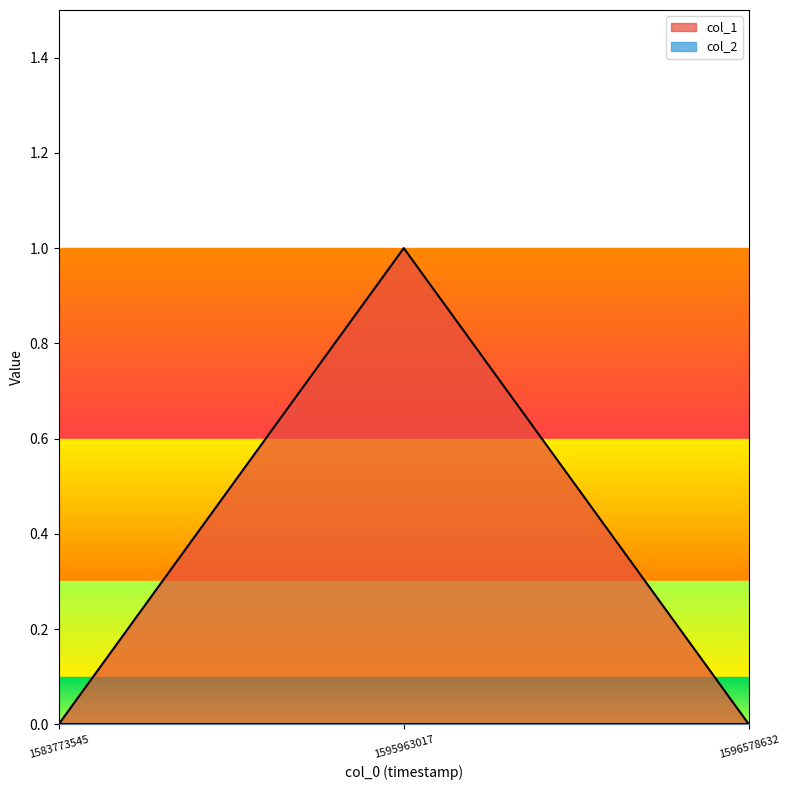

Rank the categories by value from lowest to highest.

1583773545, 1596578632, 1595963017